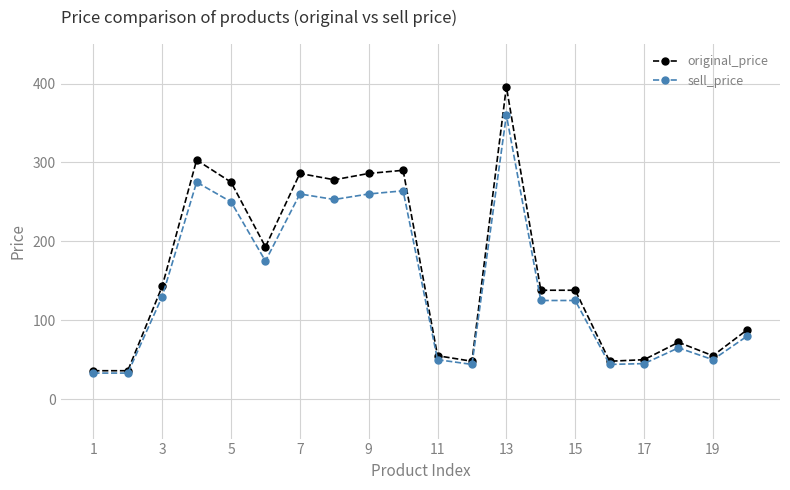

True or false: sell_price has more than 1 points higher than both neighbors.

True